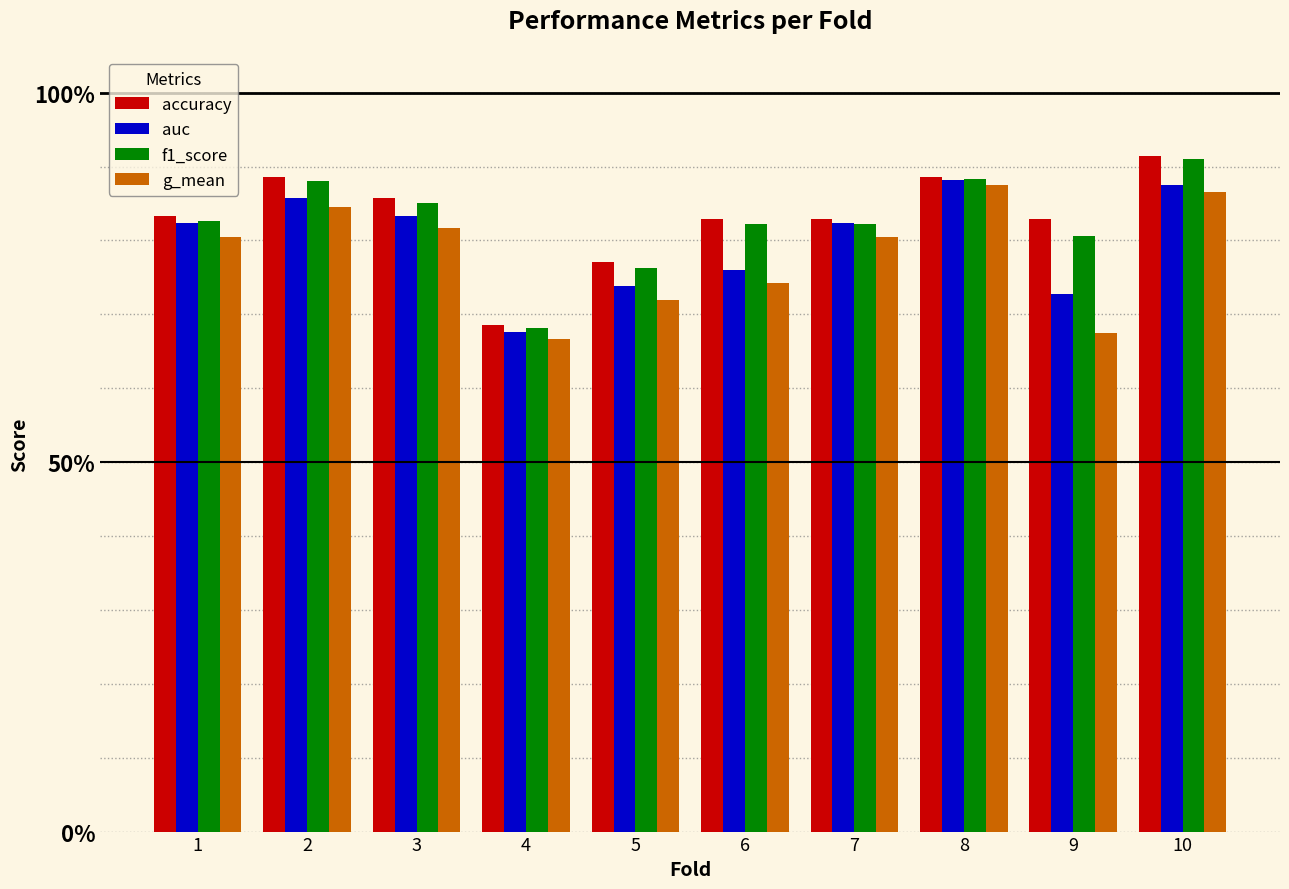

Are the bars grouped side by side (vs. stacked)?

Yes